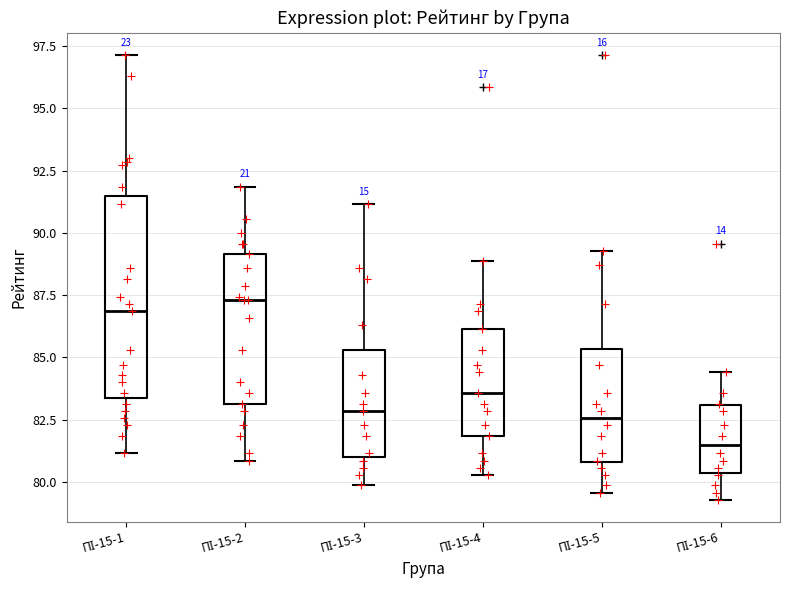

Which box has the lowest median line?

ПІ-15-6